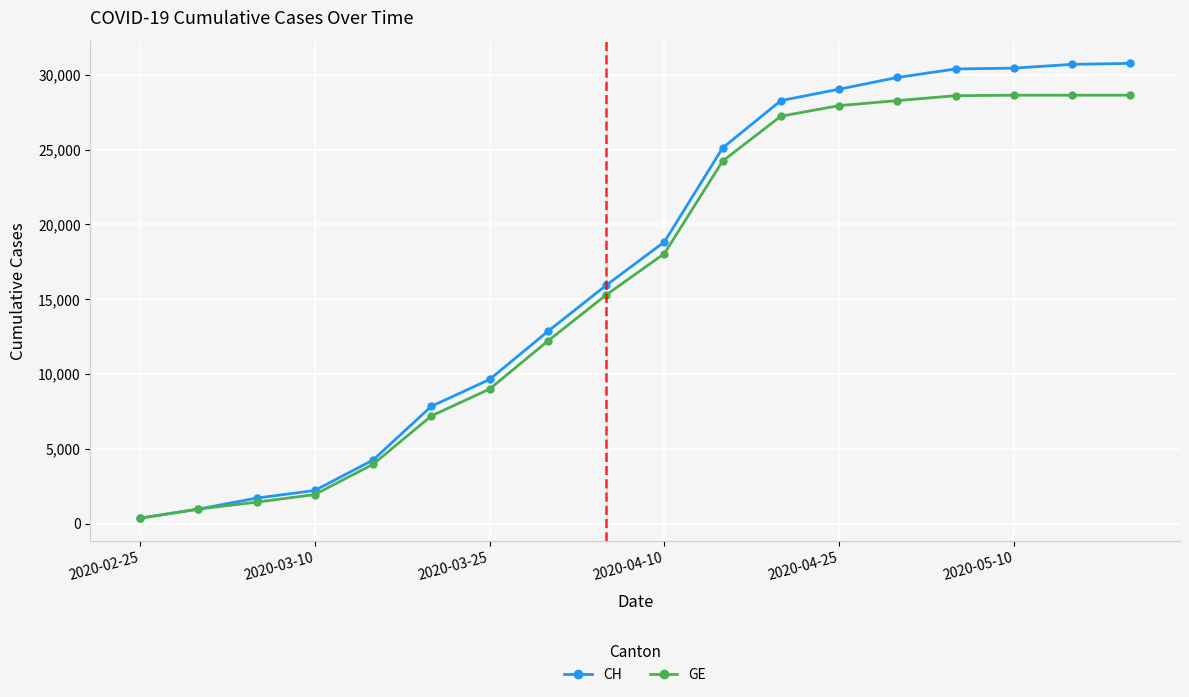

What is the difference between the second highest and minimum values in the CH series?

30313